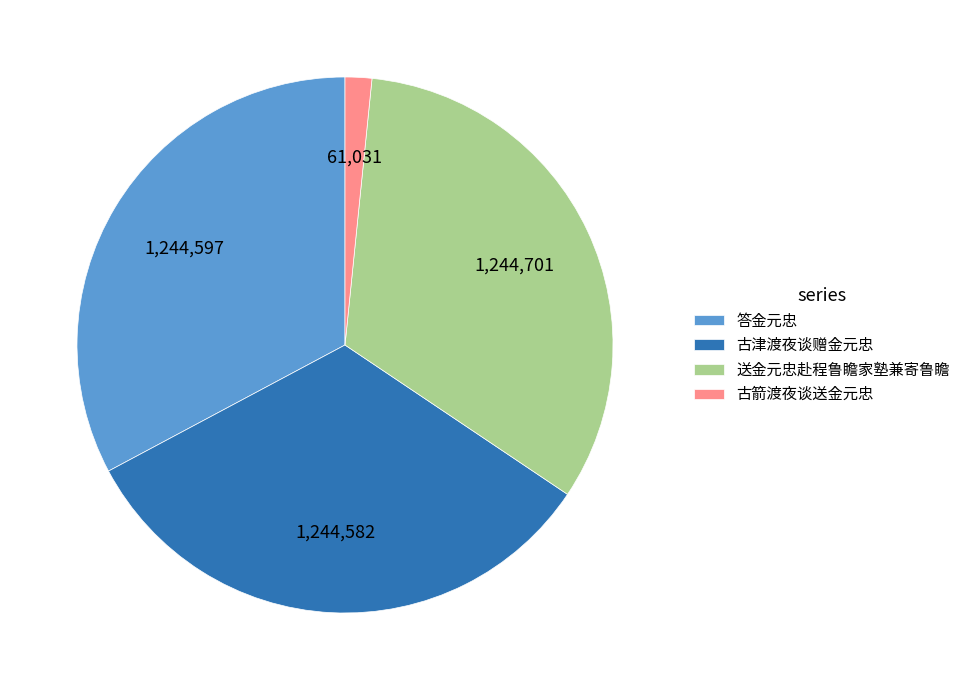

Is the sum of 古箭渡夜谈送金元忠 and 答金元忠 greater than half?

No